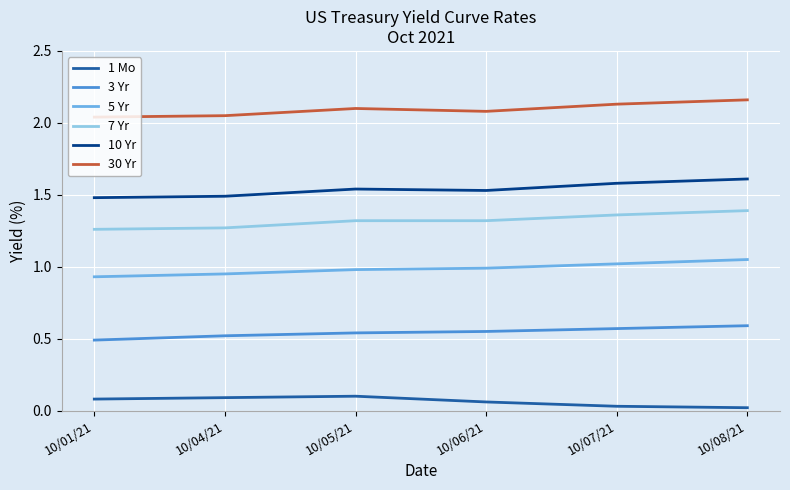

How many distinct data groups are displayed?

6